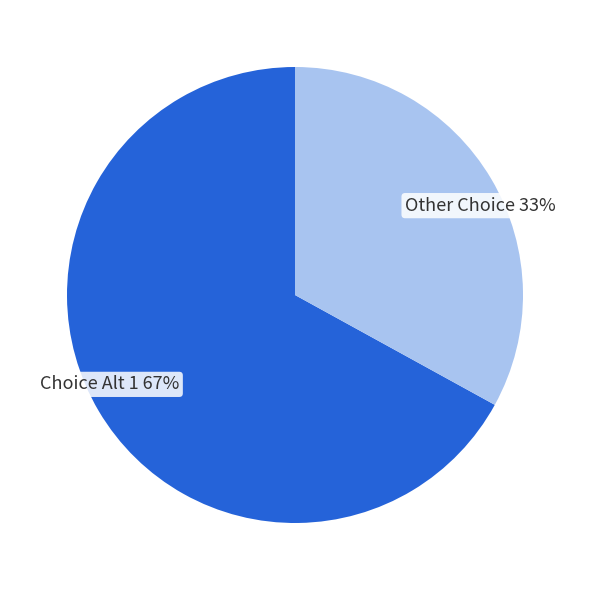

Does any single category account for the majority?

Yes